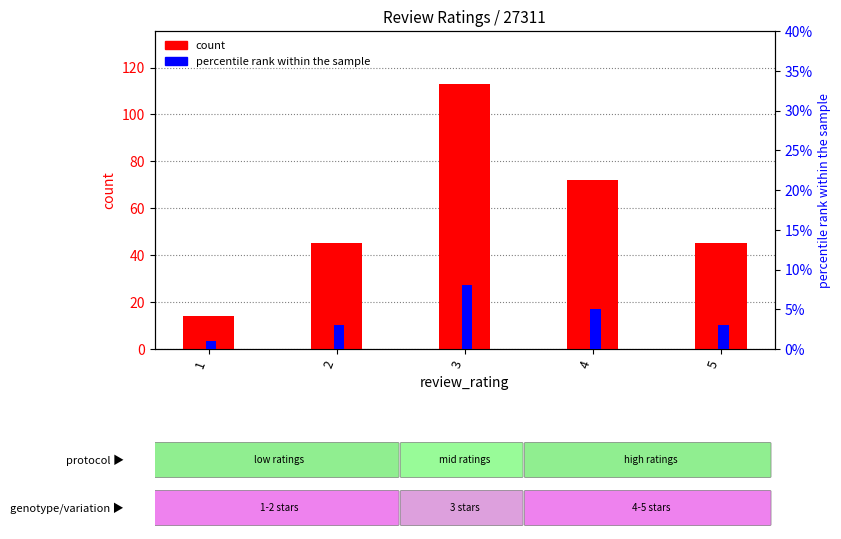

Is it true that count equals 72 at 4?

True